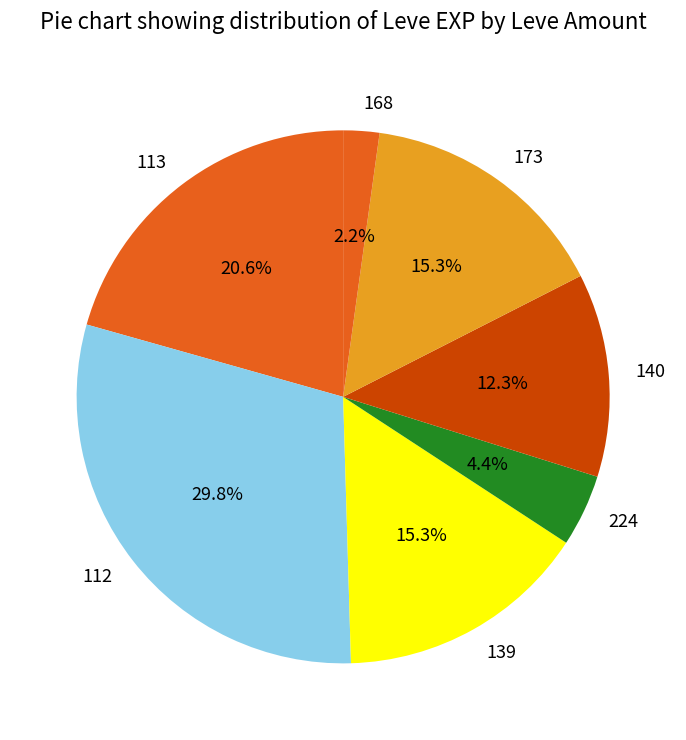

Which has a higher value, 168 or 113?

113